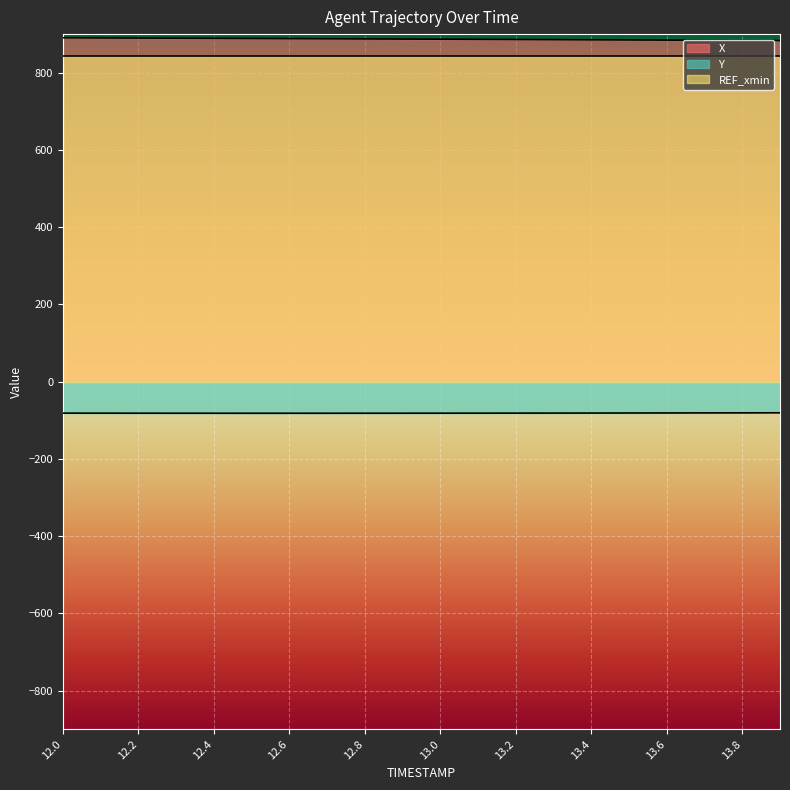

What position from the right is 13.3?

7